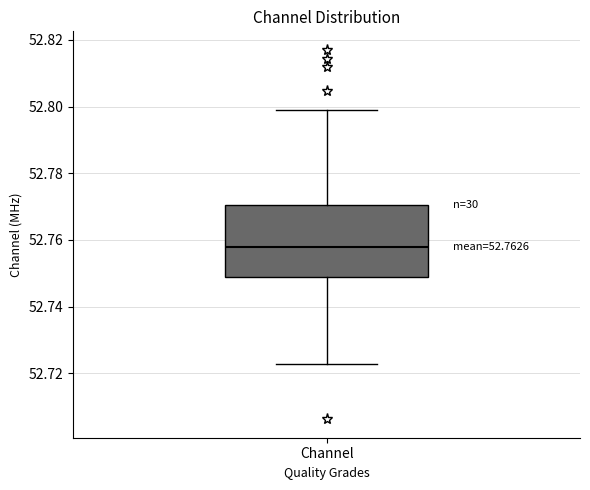

Transcribe this box plot: give where the median line is, the range the box spans, and where the two whiskers end, as read against the y-axis. The values are not printed on the chart, so give them approximately, as read against the axis.

median 52.758, box 52.748 to 52.770, whiskers 52.722 to 52.800